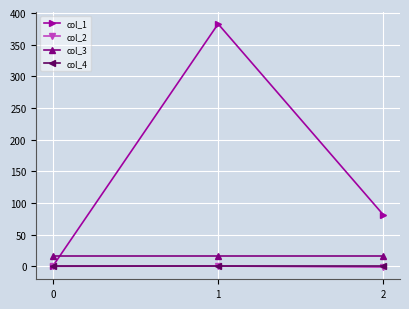

What are all the series names shown in the legend?

col_1, col_2, col_3, col_4